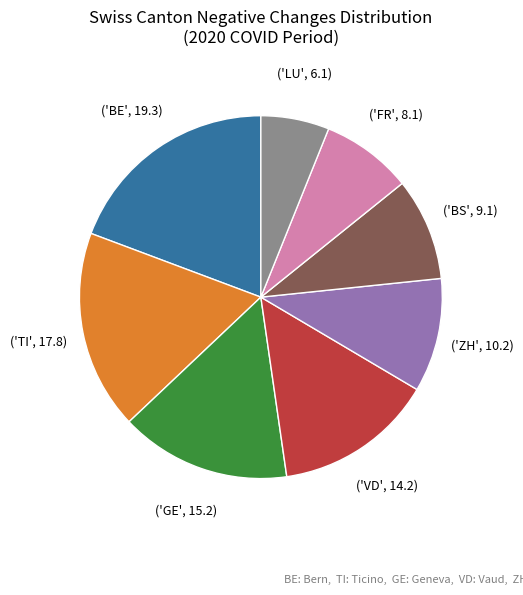

Is there any slice that represents more than half of the pie?

No